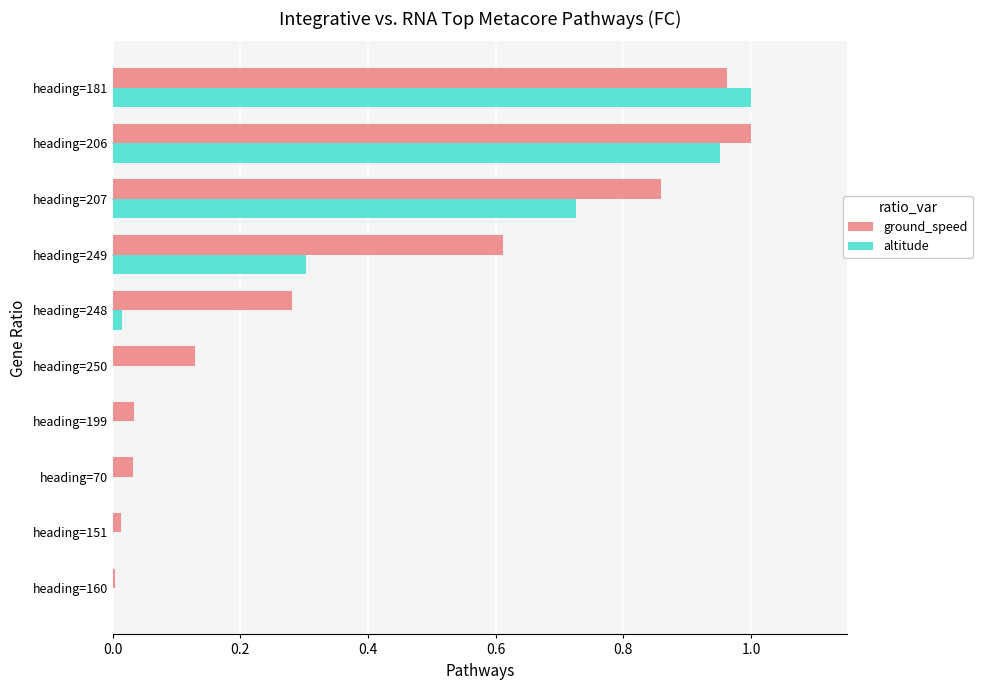

True or false: altitude has a value of 0.6 at heading=181.

False